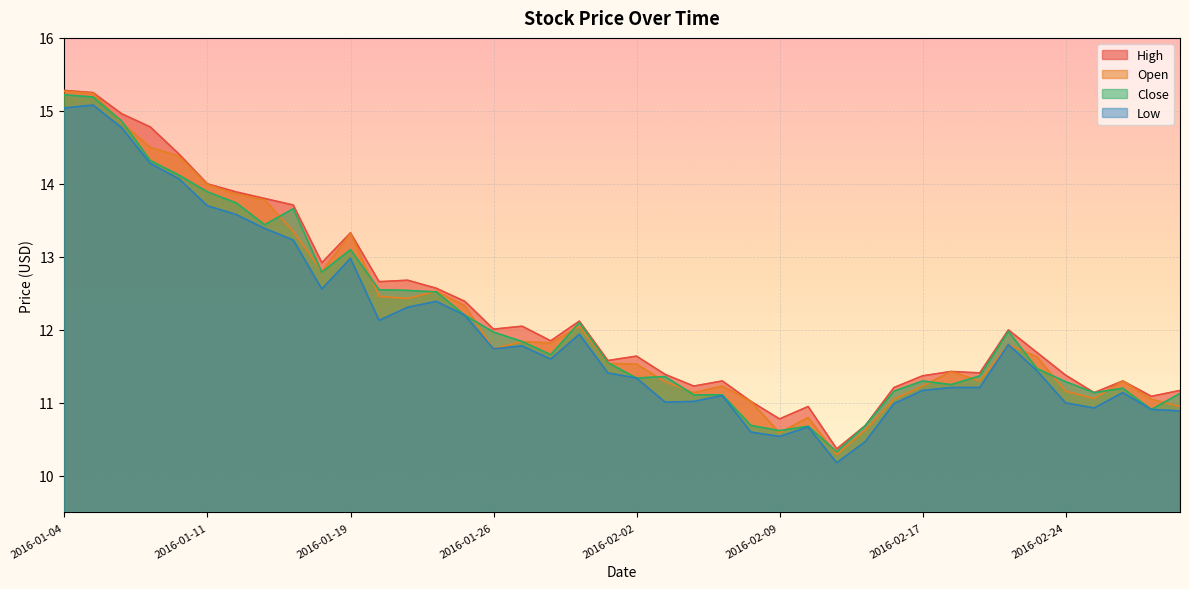

What is the maximum value shown in the chart?

15.3